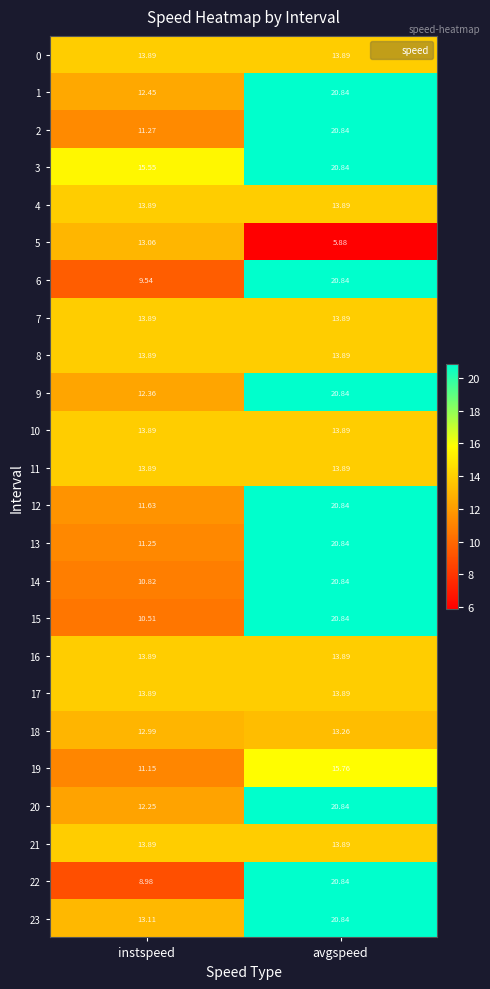

What is the greatest value displayed?

20.8